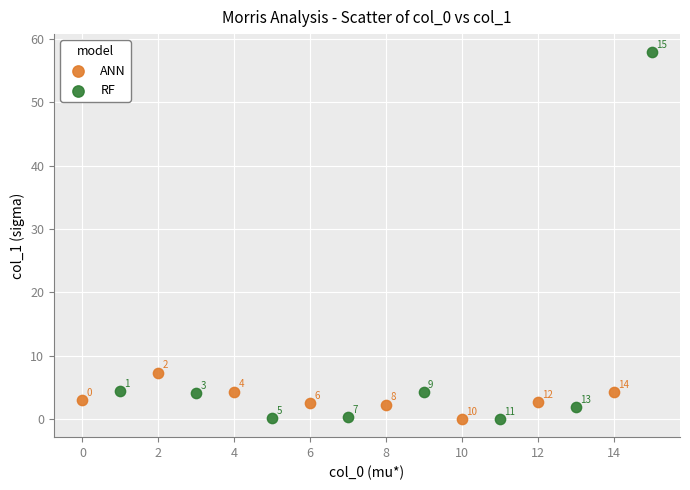

Which series reaches the minimum Y coordinate?

RF